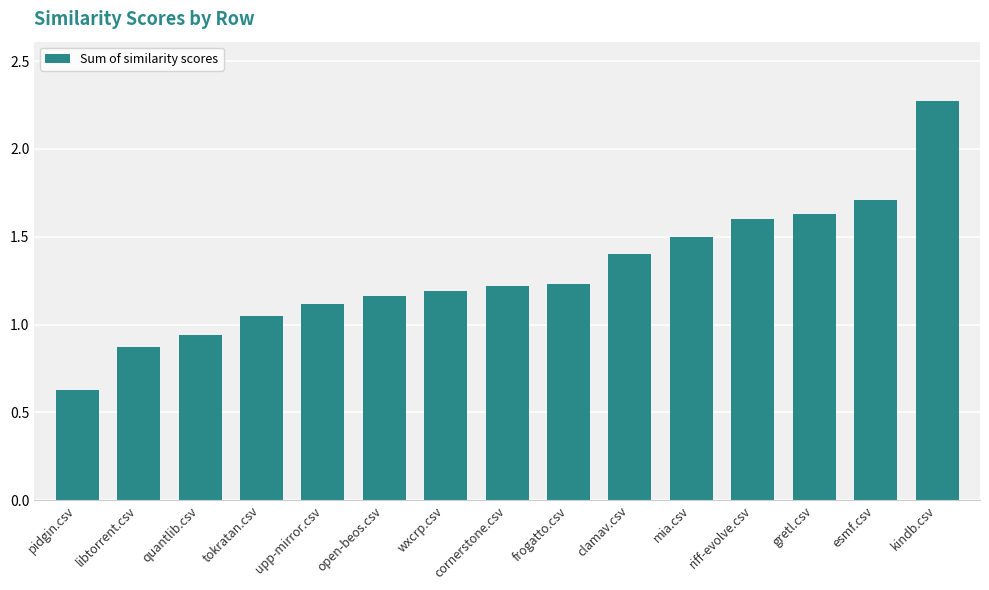

How many values exceed 1?

12